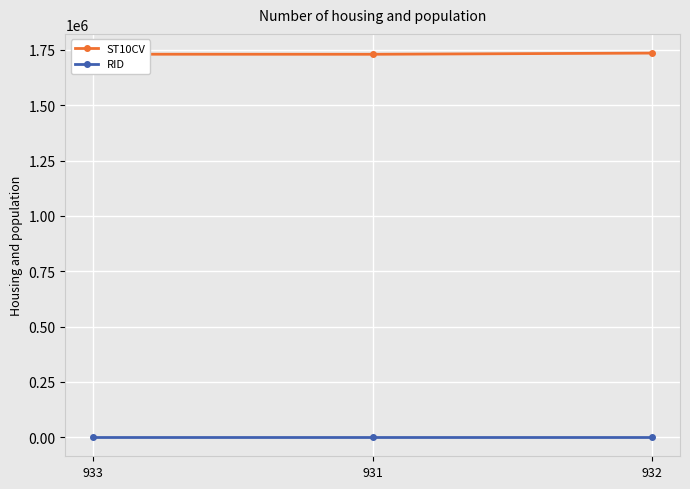

True or false: ST10CV has a value of 1730170 at 931.

True